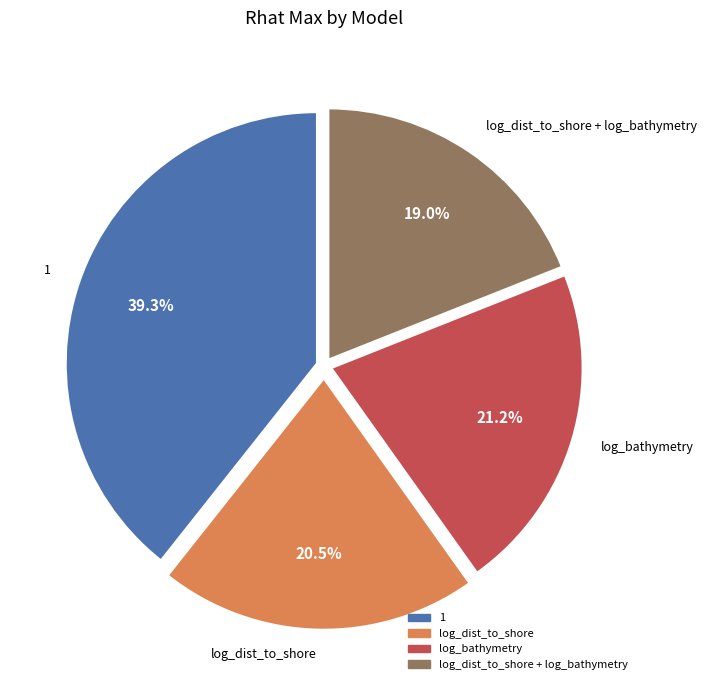

Does any single category account for the majority?

No